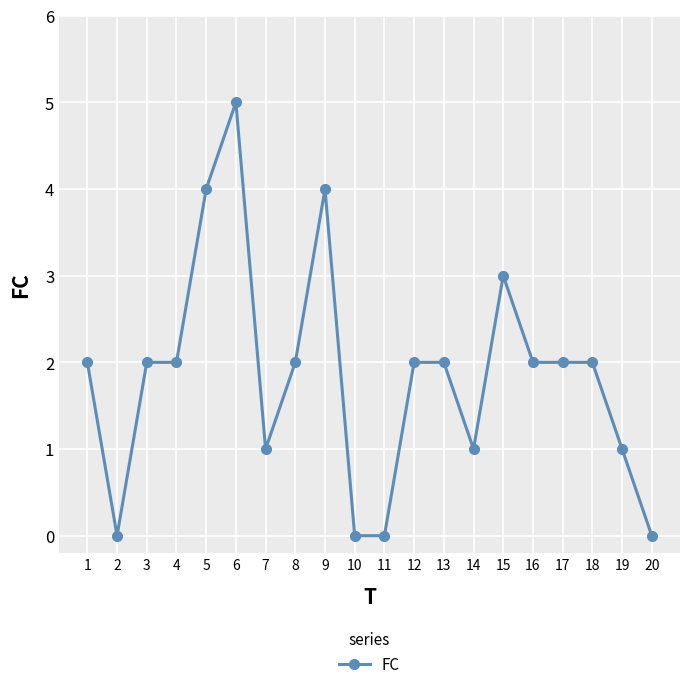

What is the greatest value displayed?

5